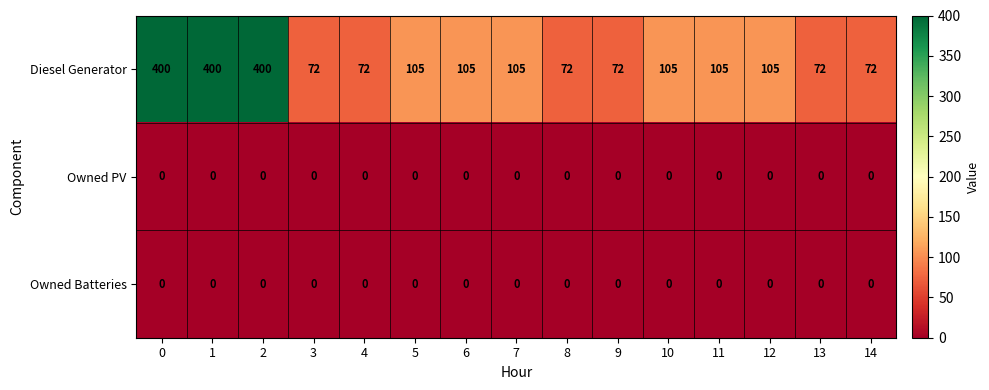

What is the spread (max minus min) of values at 1?

400